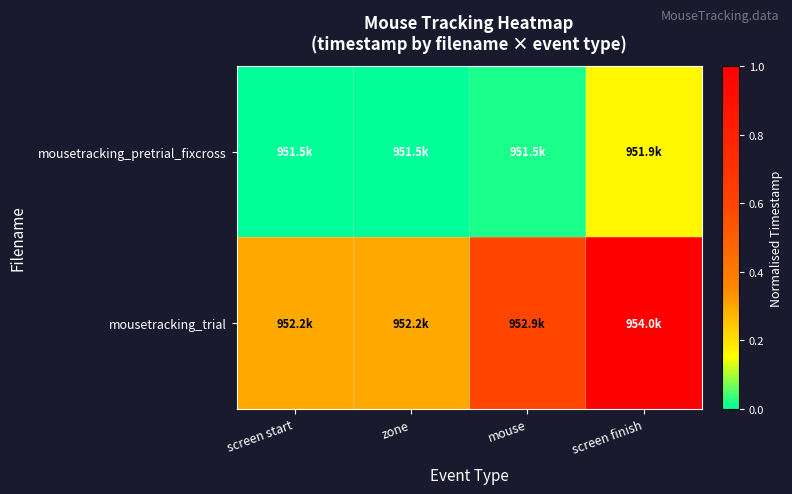

What is the total value across all series at zone?

0.3